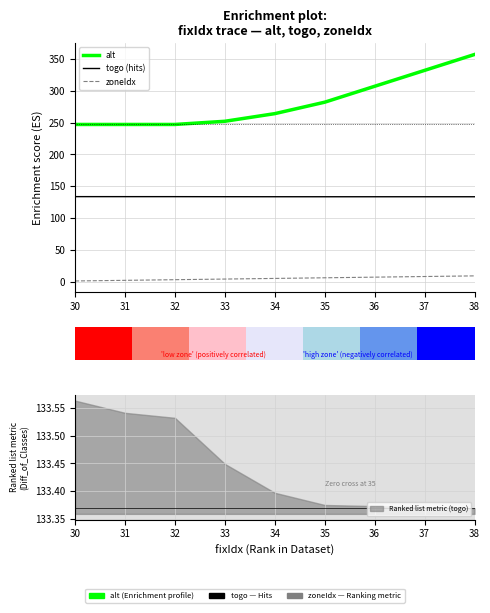

What is the sum of all togo (hits) values?

934.2